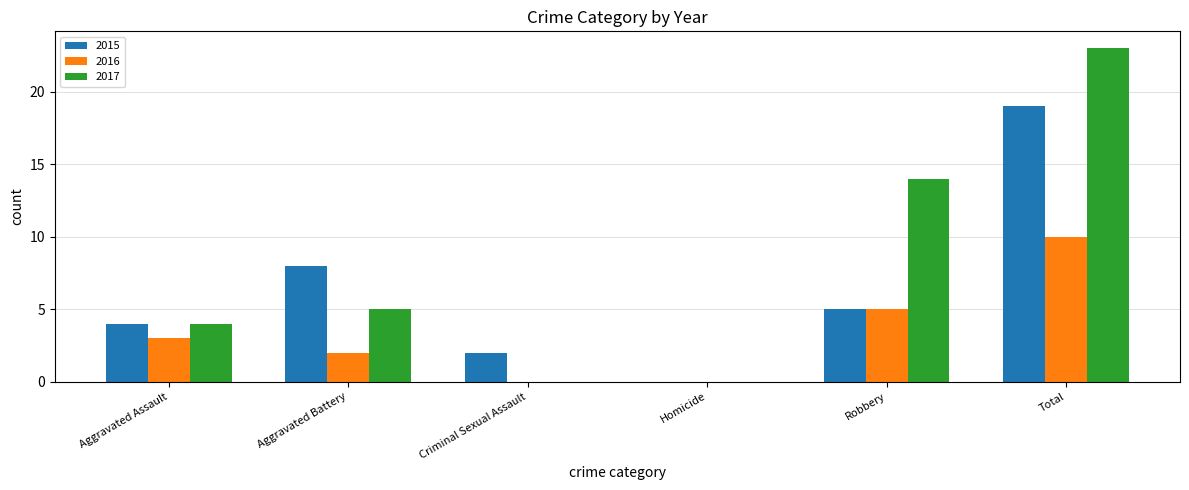

Count the number of data series in this chart.

3